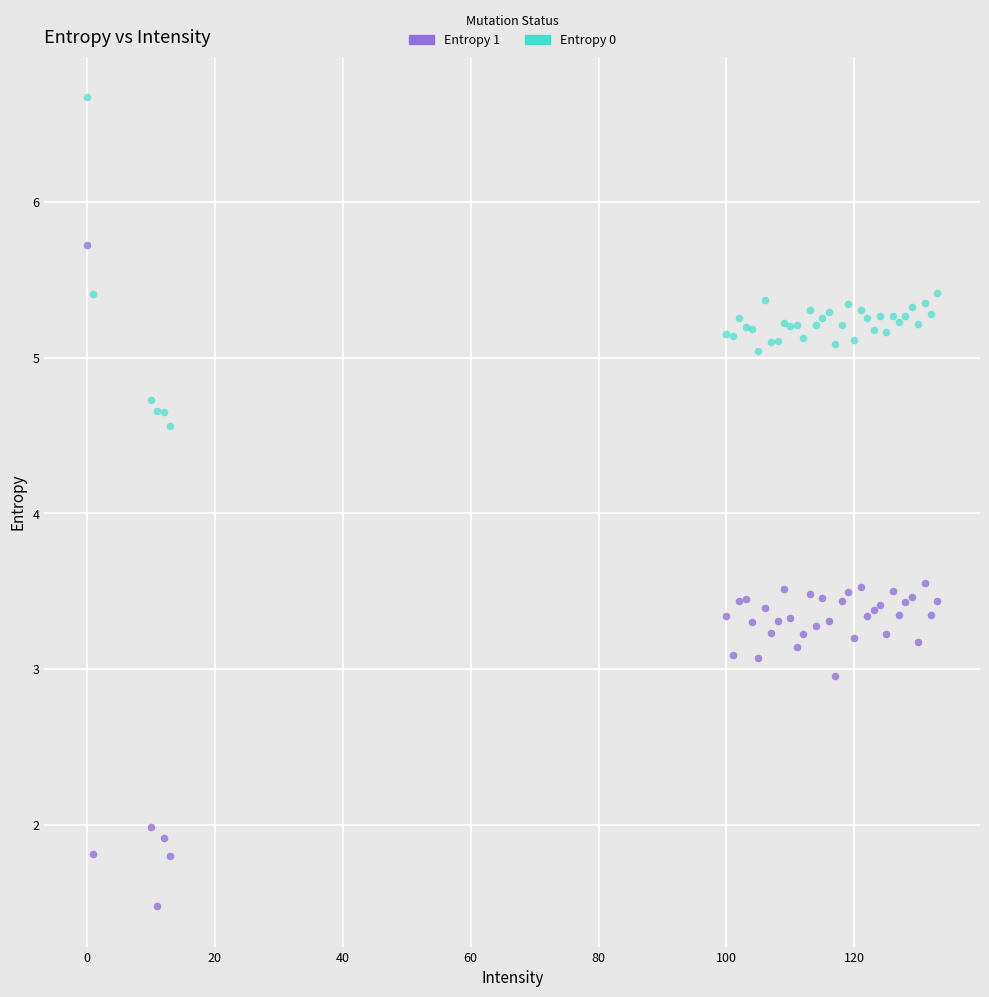

Which series has the widest spread of Y values?

Entropy 1